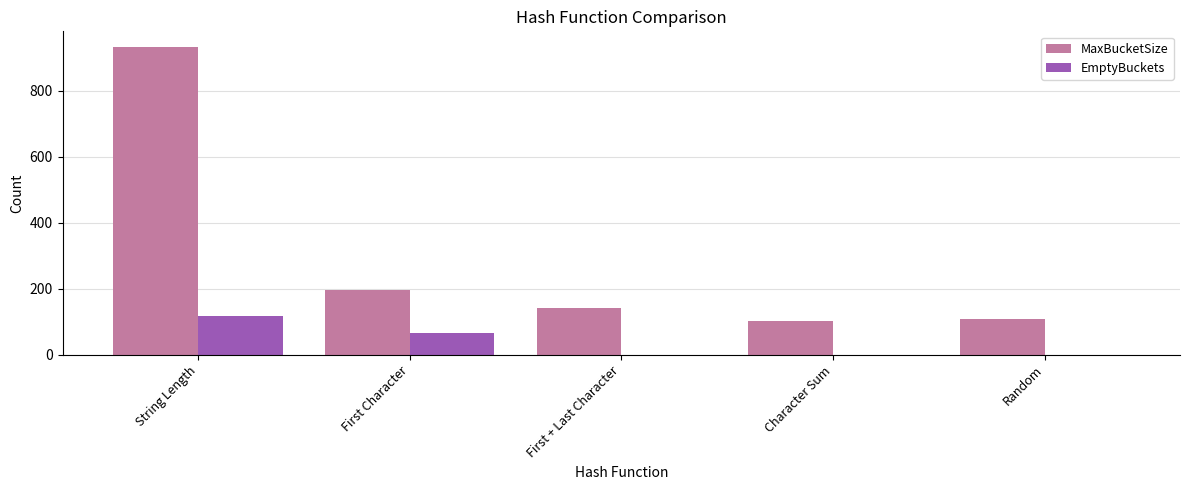

Which series changed the most between First Character and First + Last Character?

EmptyBuckets